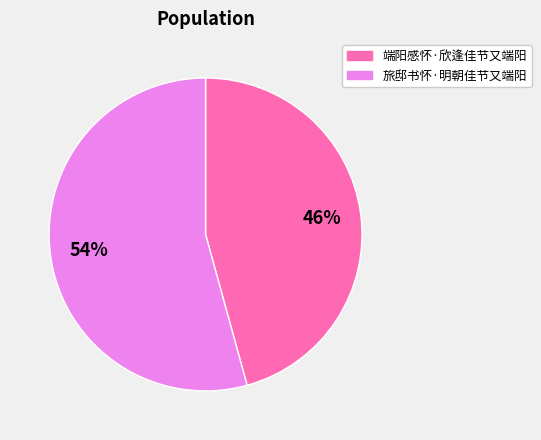

Is there any slice that represents more than half of the pie?

Yes